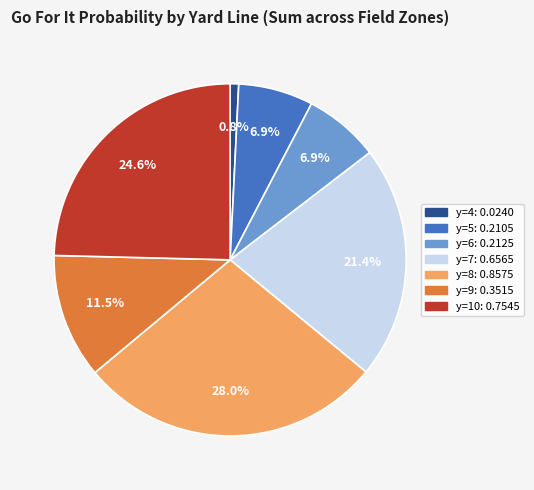

How many segments does this pie chart have?

7